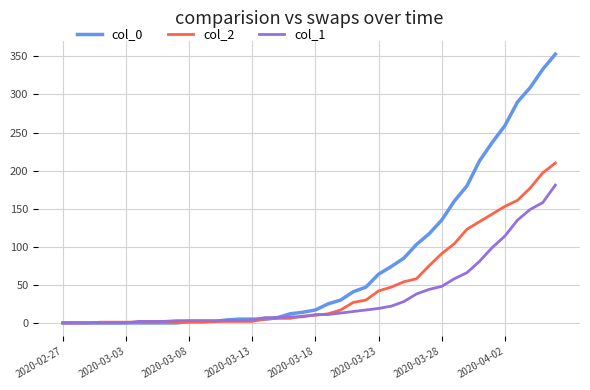

What is the maximum value shown in the chart?

353